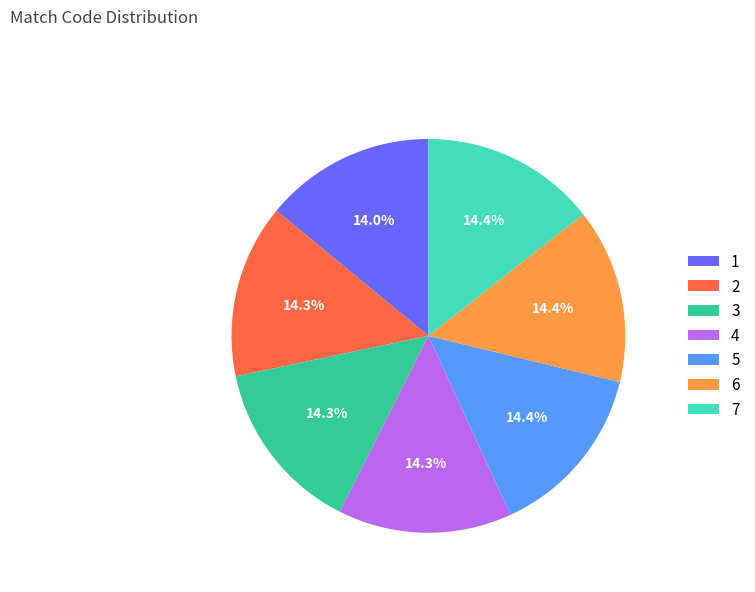

Is it true that 7 is 20% of the pie?

False